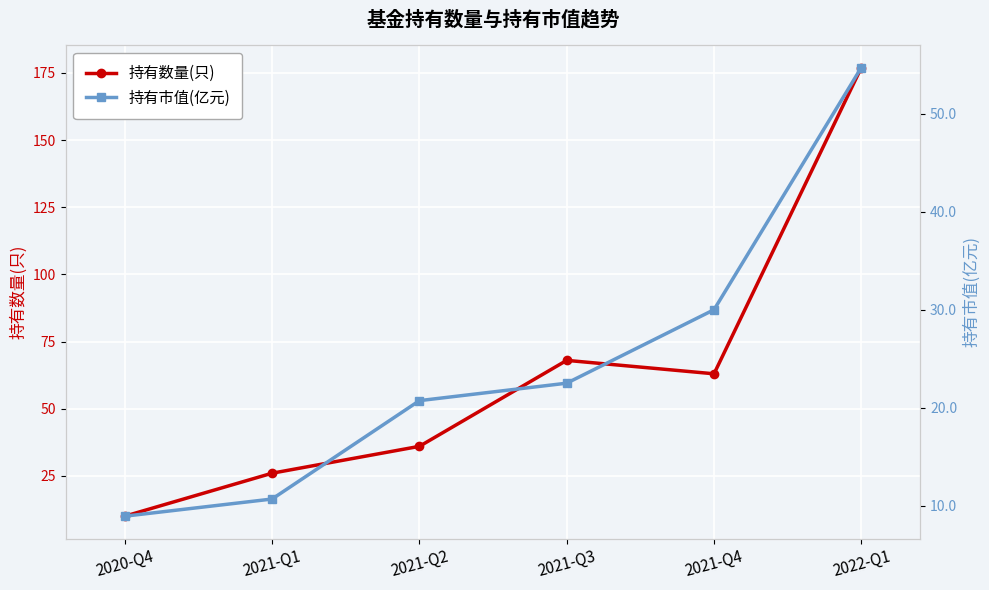

What is the minimum value for 持有市值(亿元)?

8.9